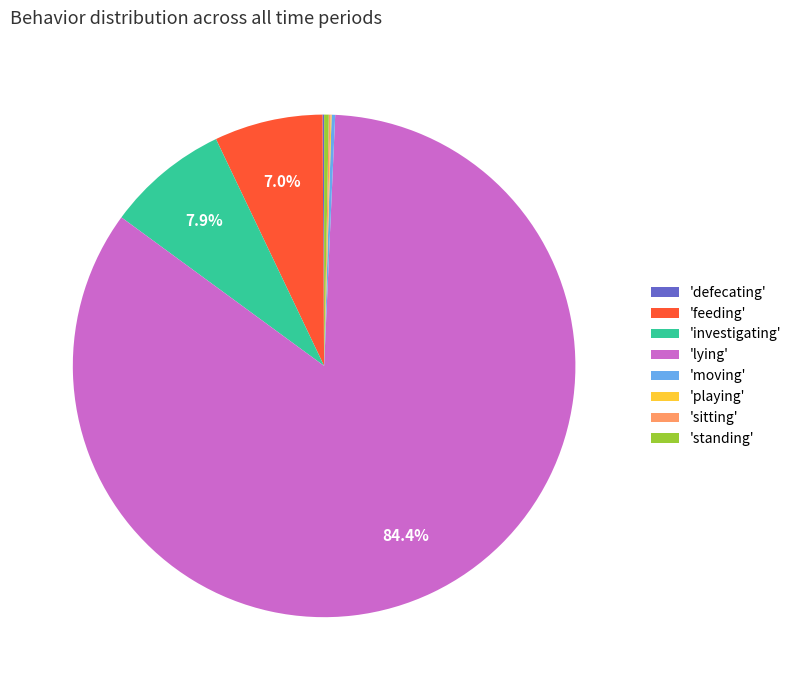

Approximately how many times larger is the value at 'lying' compared to 'feeding'?

12.1